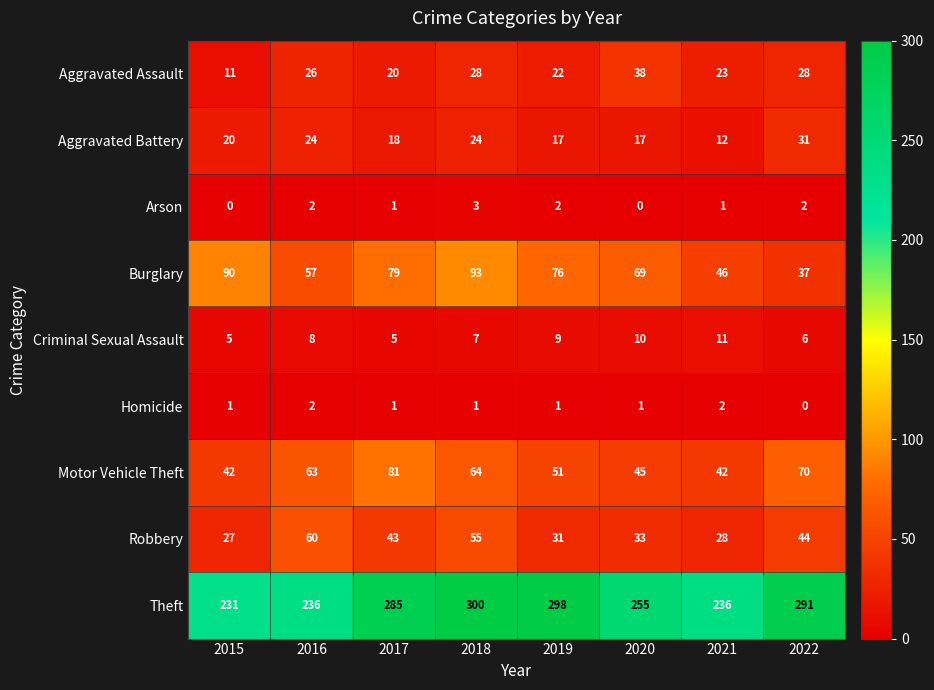

At 2022, list the series in order from smallest to largest.

Homicide, Arson, Criminal Sexual Assault, Aggravated Assault, Aggravated Battery, Burglary, Robbery, Motor Vehicle Theft, Theft